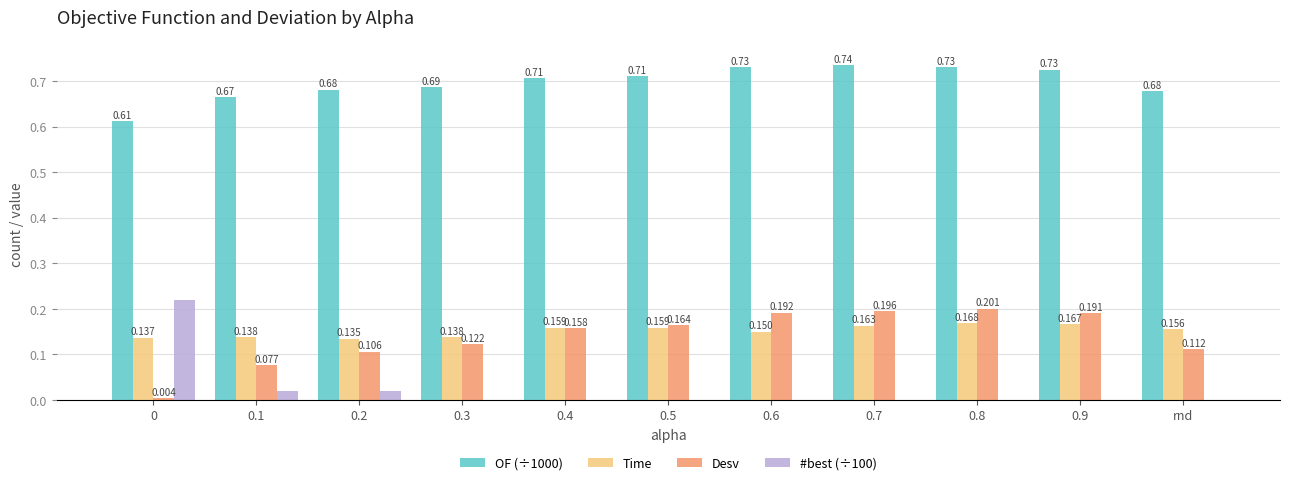

Which series changed the most between 0.1 and 0.9?

Desv